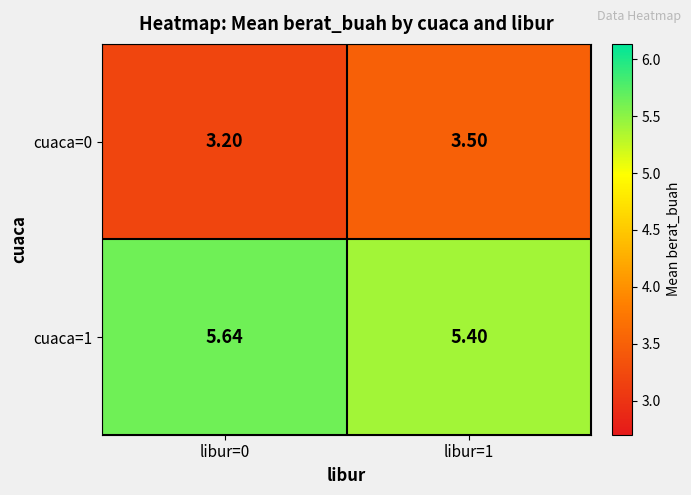

Which series has the largest total across all categories?

cuaca=1